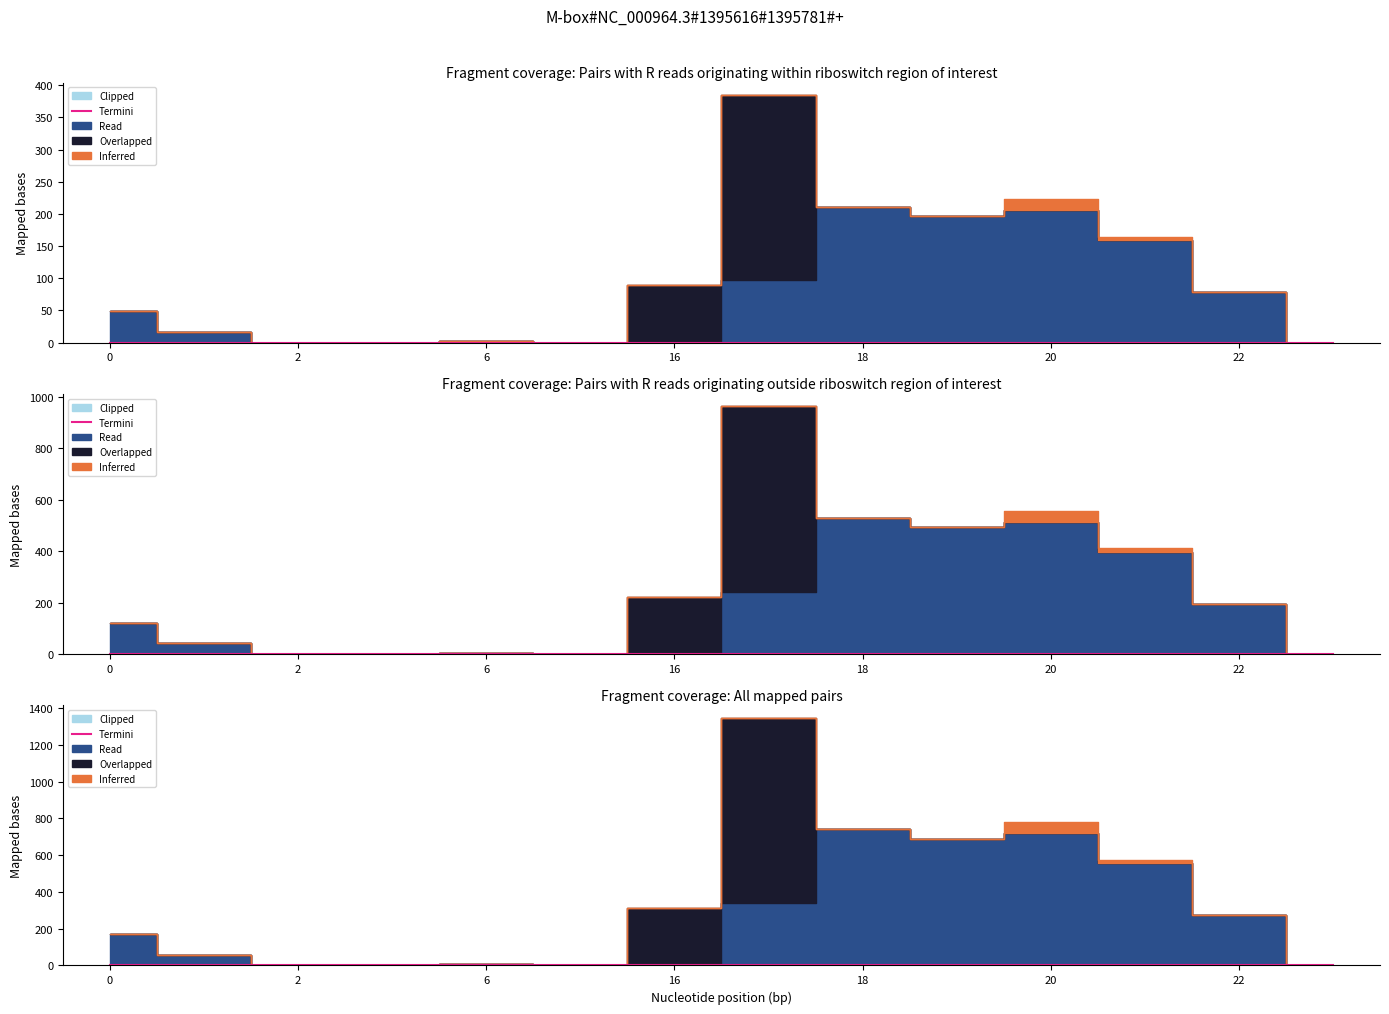

Rank the series at 22 from lowest to highest value.

Clipped, Termini, Overlapped, Inferred, Read